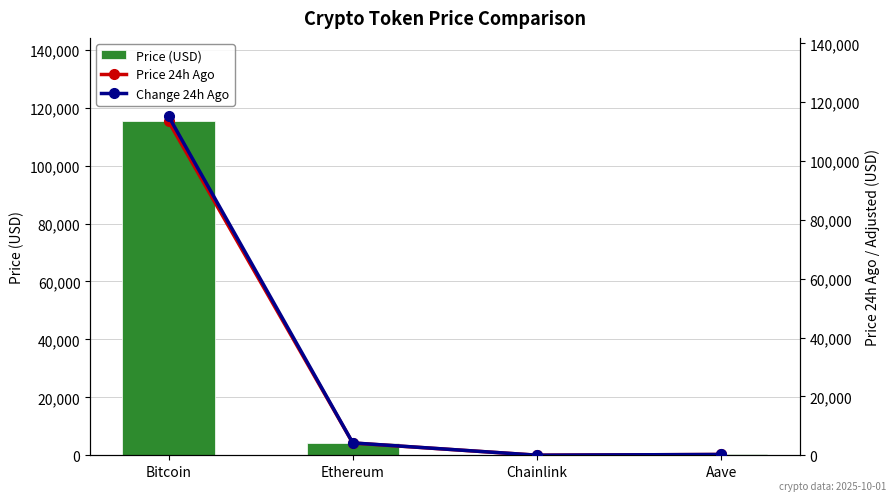

At which label is Price (USD) closest to 57642?

Ethereum